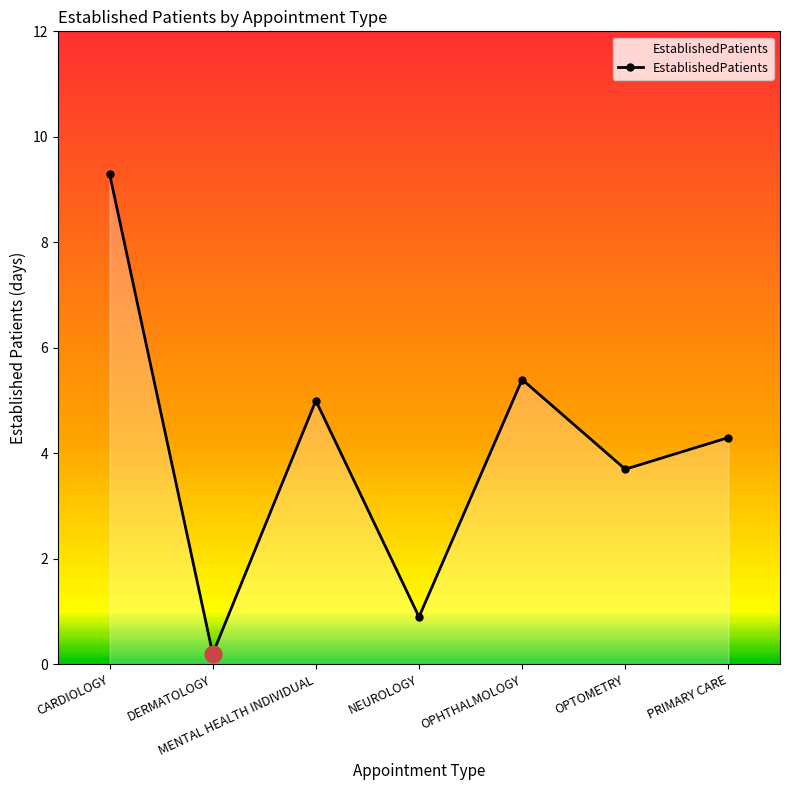

Rank the categories by value from lowest to highest.

DERMATOLOGY, NEUROLOGY, OPTOMETRY, PRIMARY CARE, MENTAL HEALTH INDIVIDUAL, OPHTHALMOLOGY, CARDIOLOGY